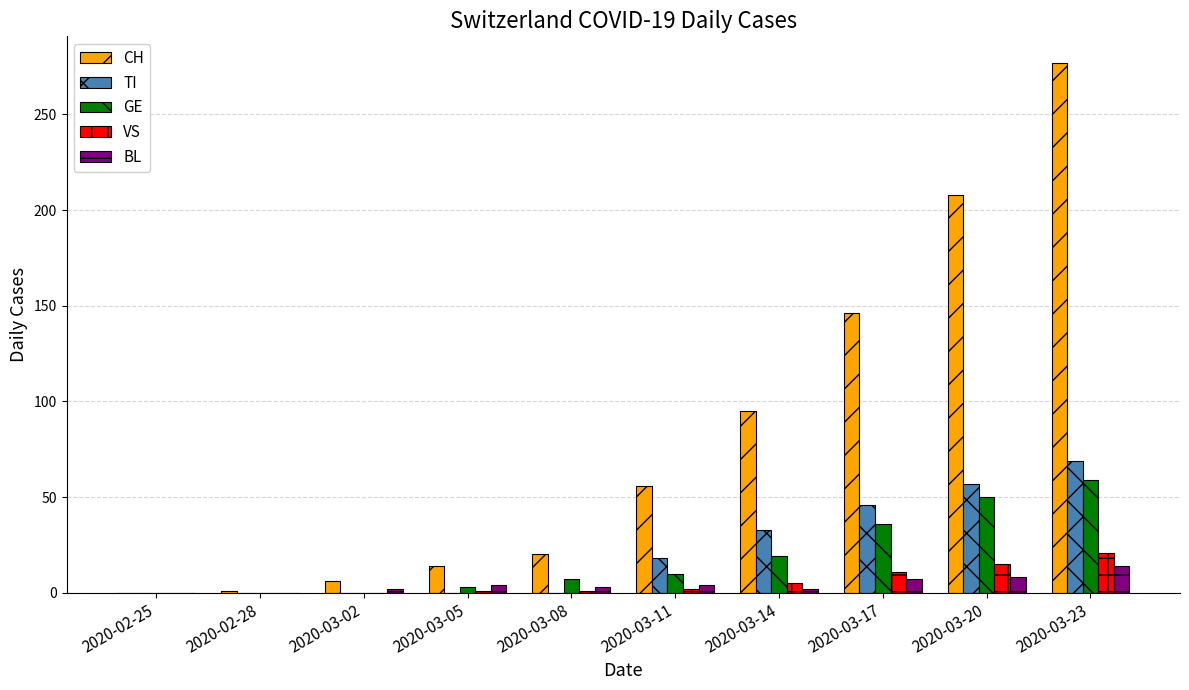

Which series has the largest total across all categories?

CH